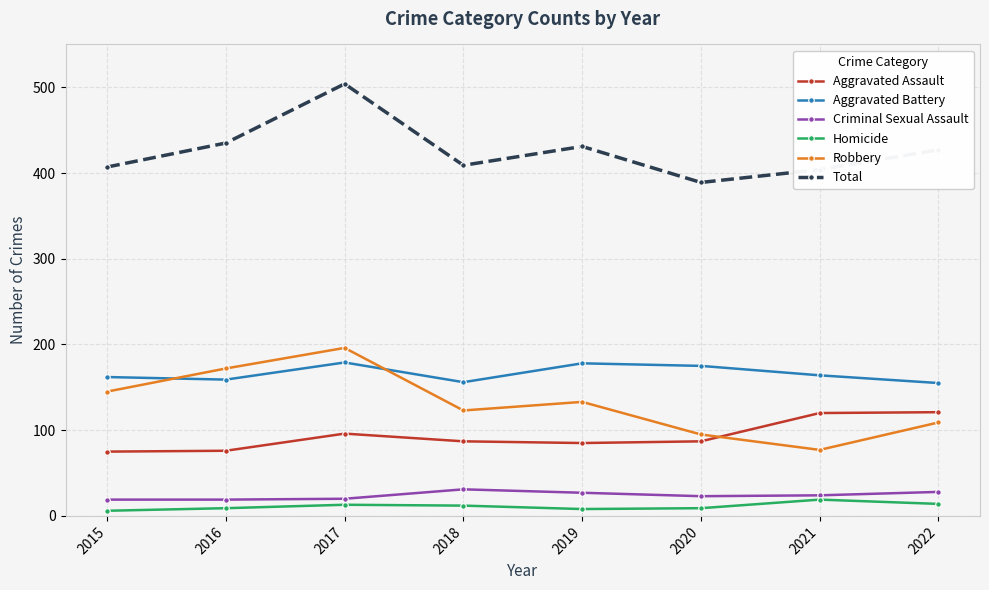

True or false: Criminal Sexual Assault and Homicide intersect in this chart.

False